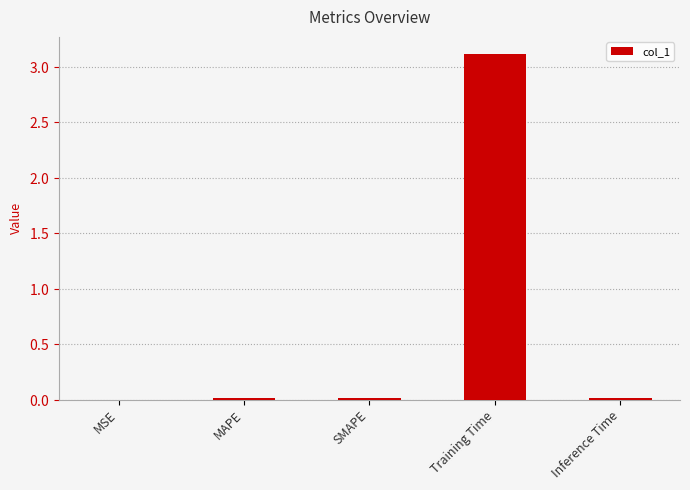

Rank the categories by value from highest to lowest.

Training Time, SMAPE, MAPE, Inference Time, MSE